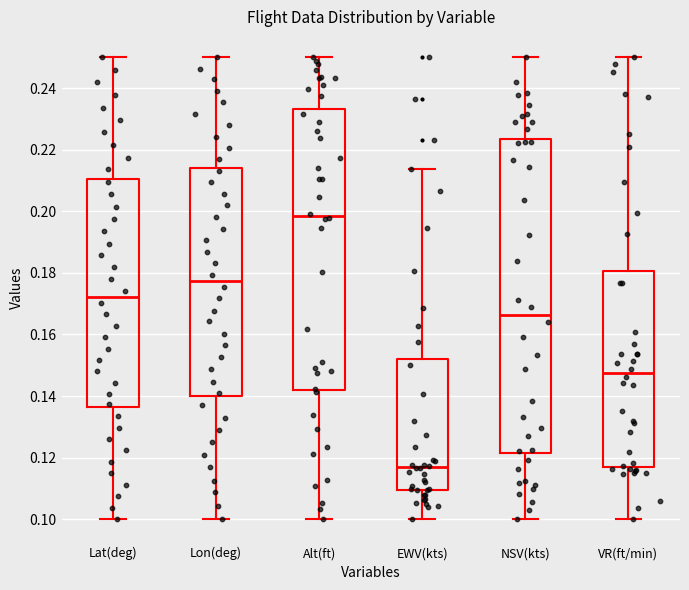

Where is the lower edge of the box for Lat(deg) on the y-axis? The values are not printed on the chart, so give them approximately, as read against the axis.

0.136